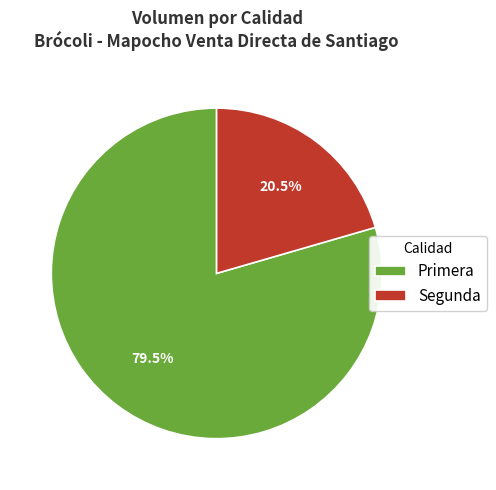

To the nearest percent, what is the average slice percentage?

50%